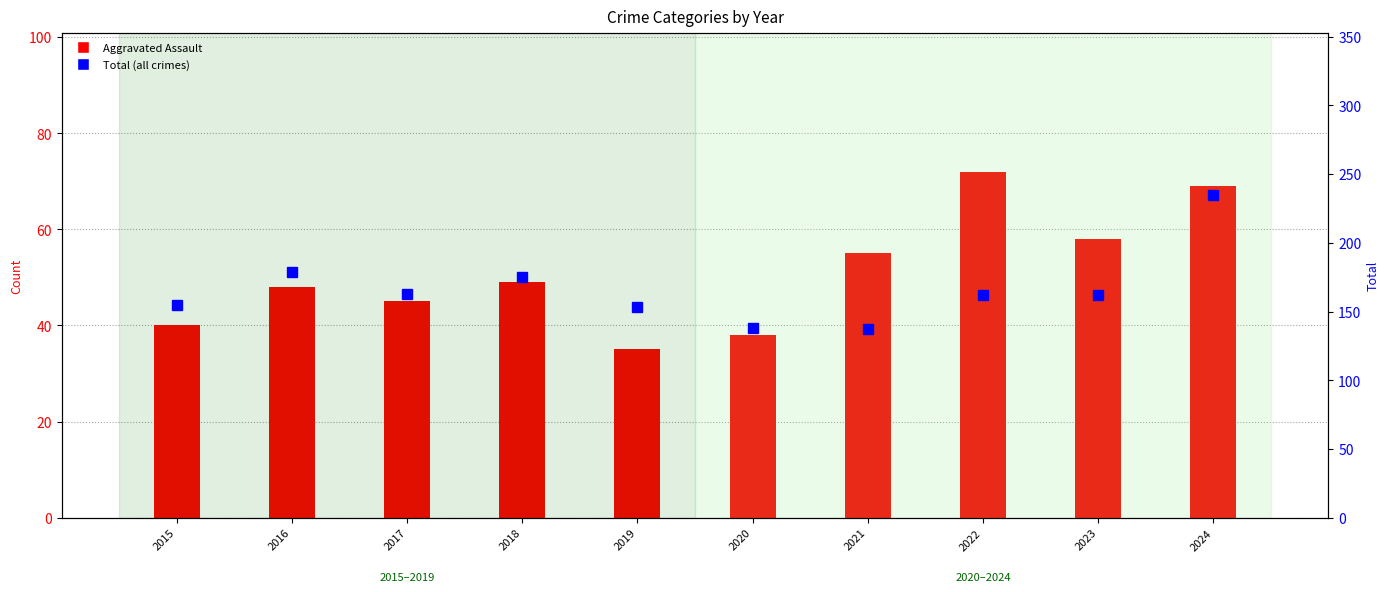

Rank the series by their average value, from highest to lowest.

Total (all crimes), Aggravated Assault